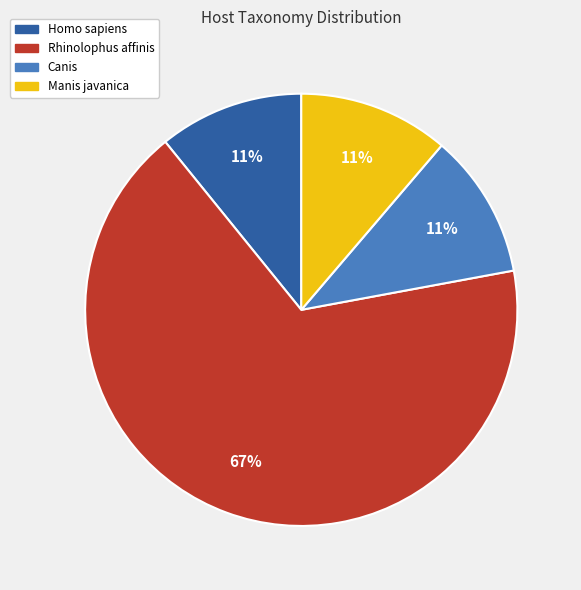

To the nearest percent, what is the average slice percentage?

25%